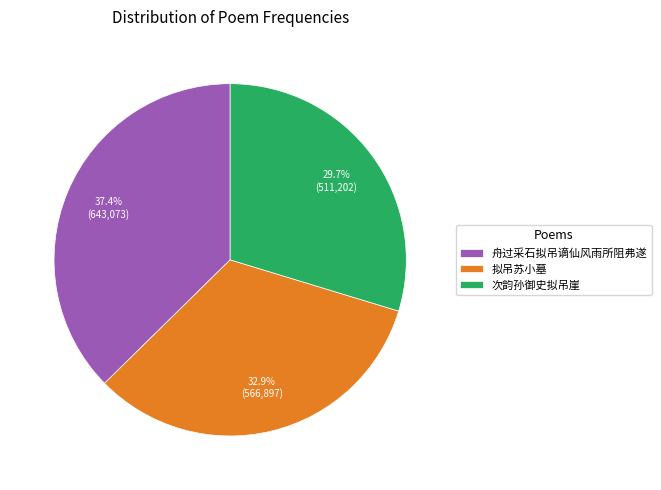

Rank the categories by value from highest to lowest.

舟过采石拟吊谪仙风雨所阻弗遂, 拟吊苏小墓, 次韵孙御史拟吊崖